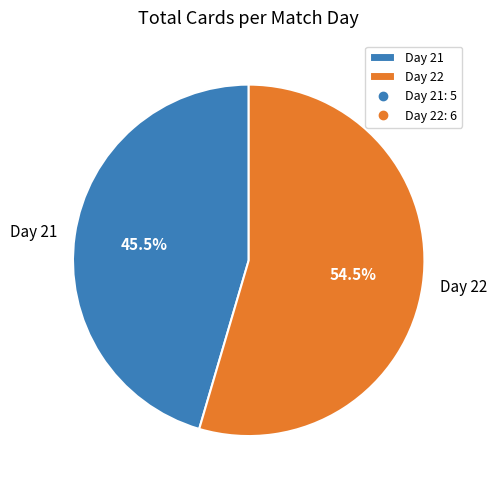

How many segments does this pie chart have?

2